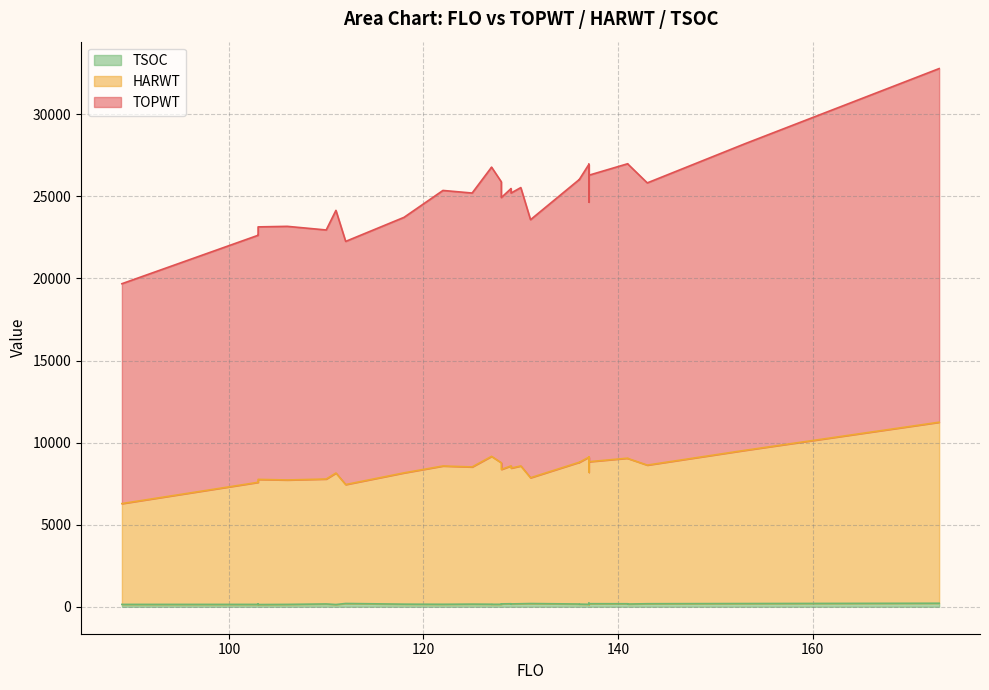

What is the difference between the maximum and minimum values in the HARWT series?

4885